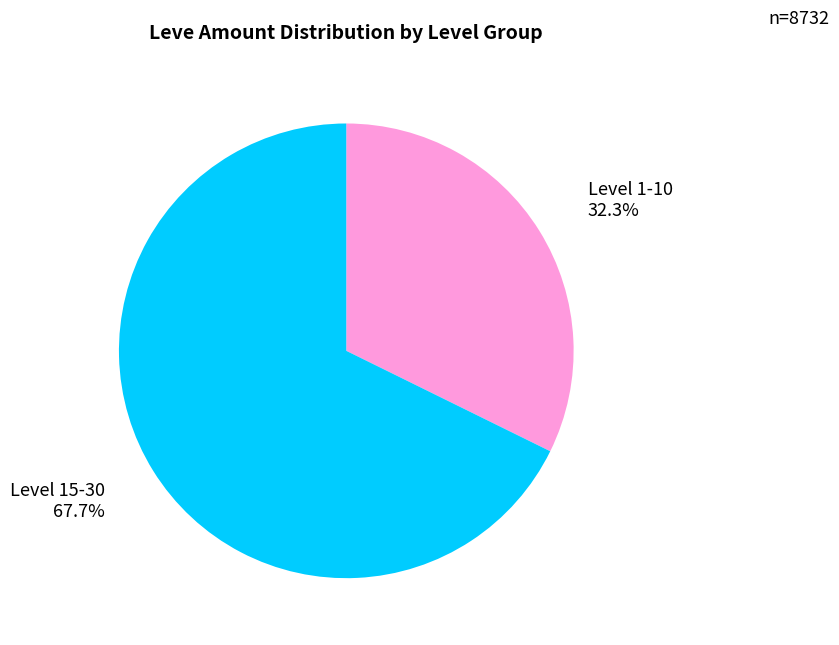

To the nearest percent, what is the average slice percentage?

50%